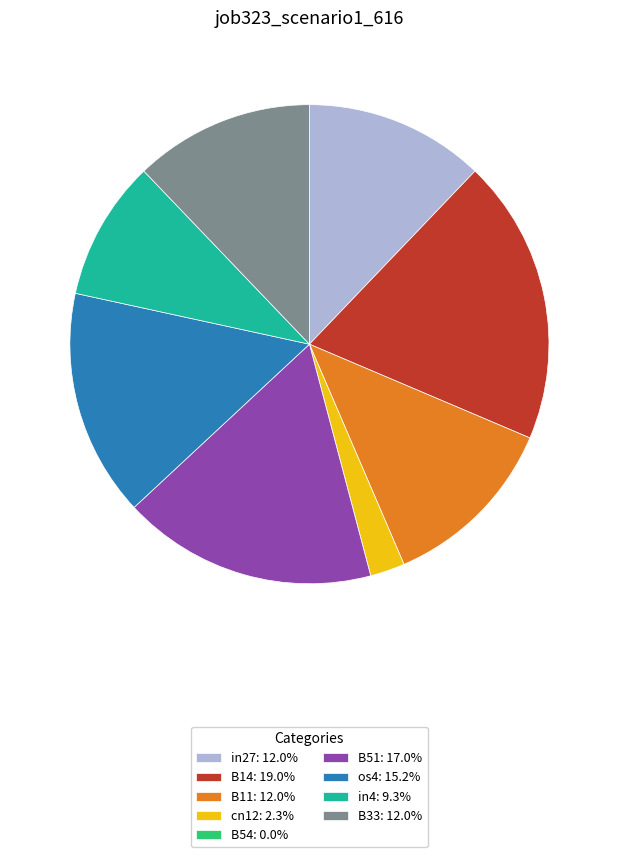

Is the sum of B51: 17.0% and cn12: 2.3% greater than half?

No